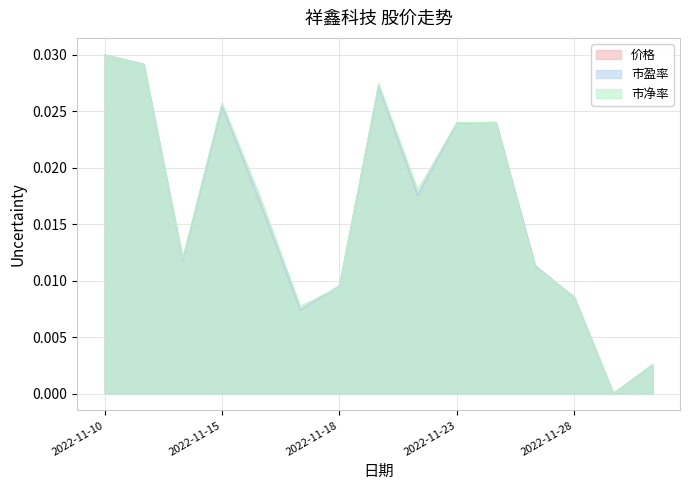

True or false: 市净率 has a value of 0.0 at 2022-11-23.

True